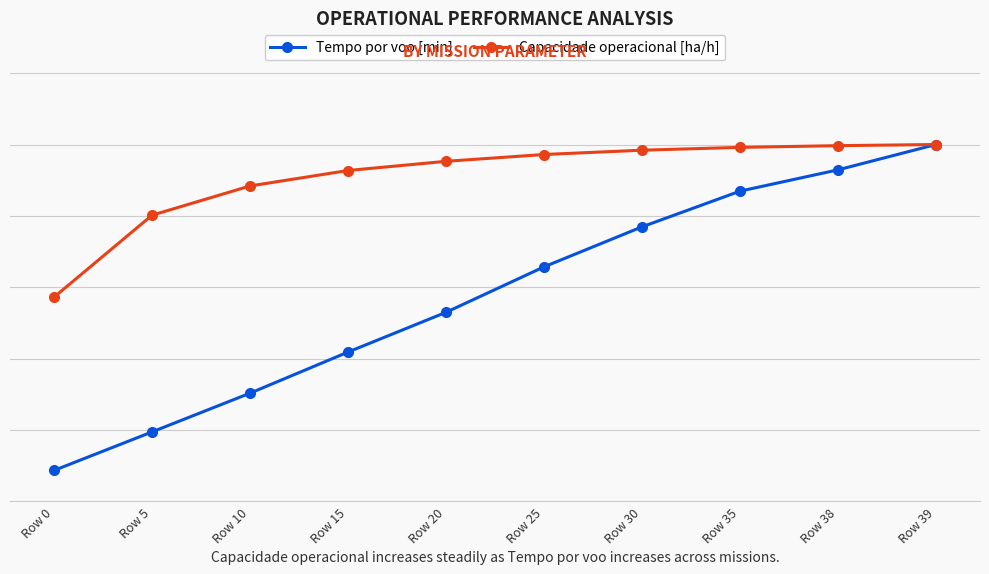

What is the difference between the Tempo por voo [min] values at Row 10 and Row 35?

0.6